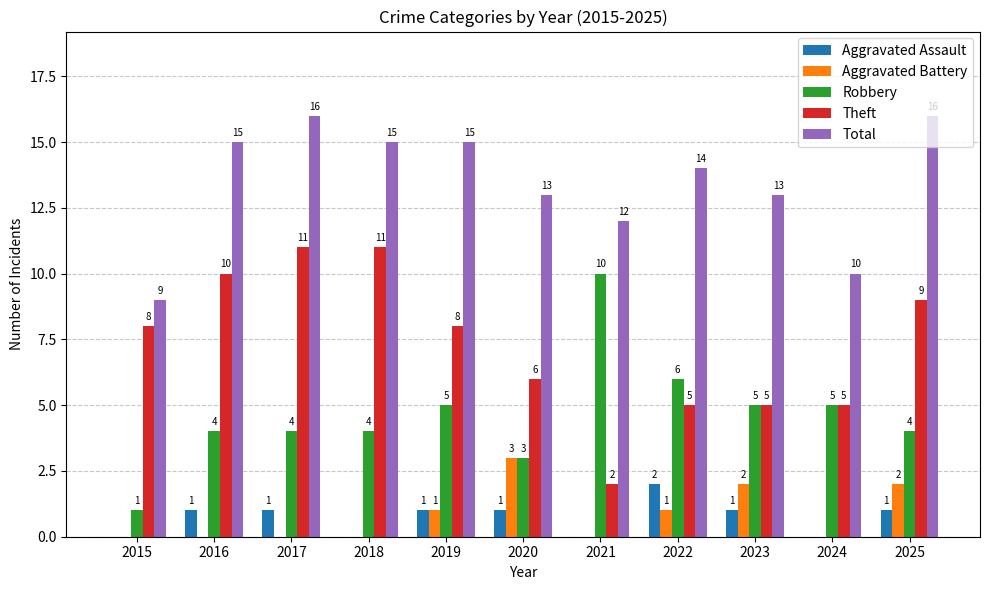

The Robbery series shows 7 at 2016. True or false?

False